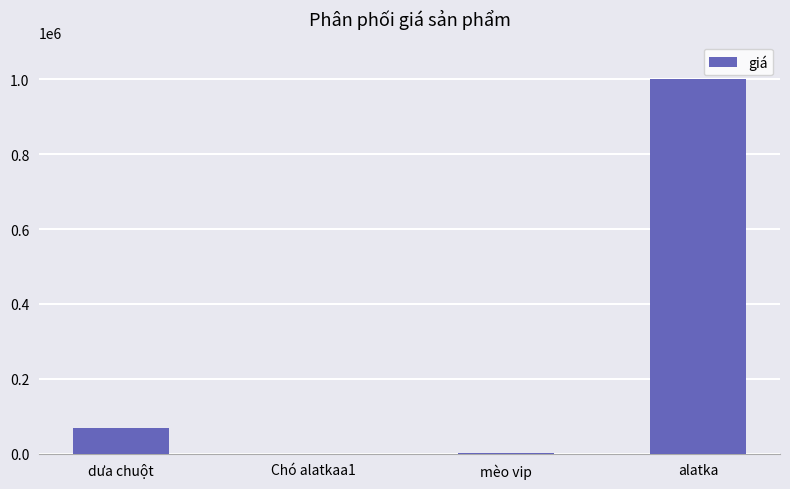

True or false: the data shows 70000 at dưa chuột.

True